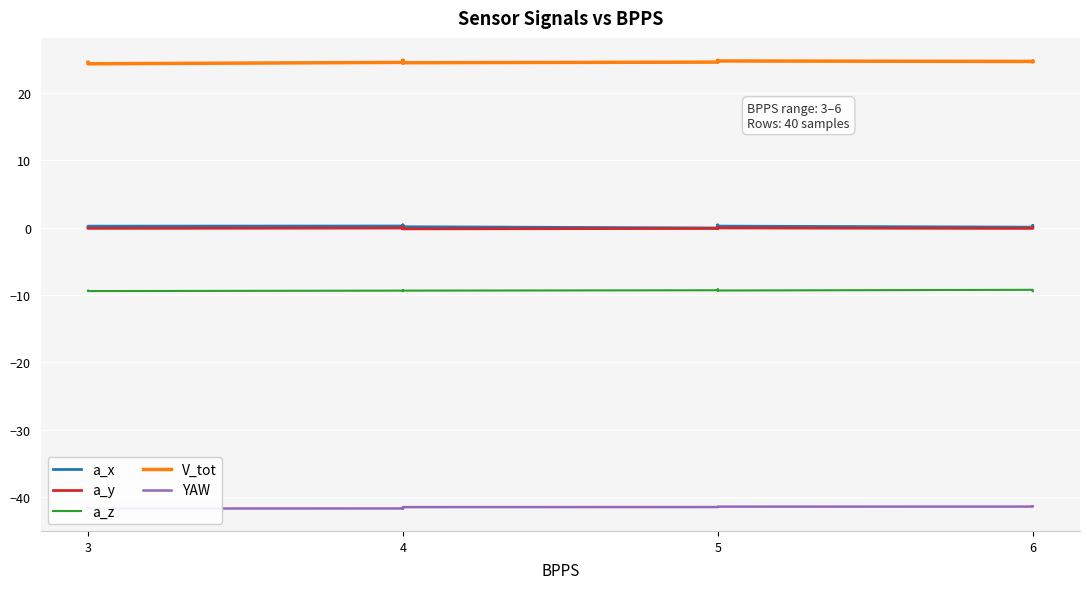

True or false: a_x and a_z intersect in this chart.

False